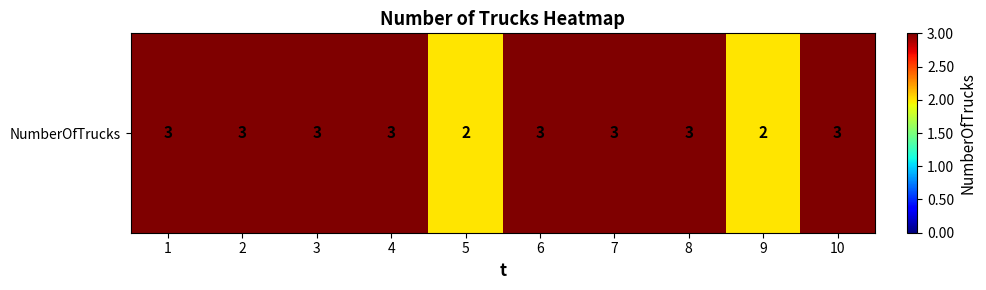

How many values are between 3 and 4?

8